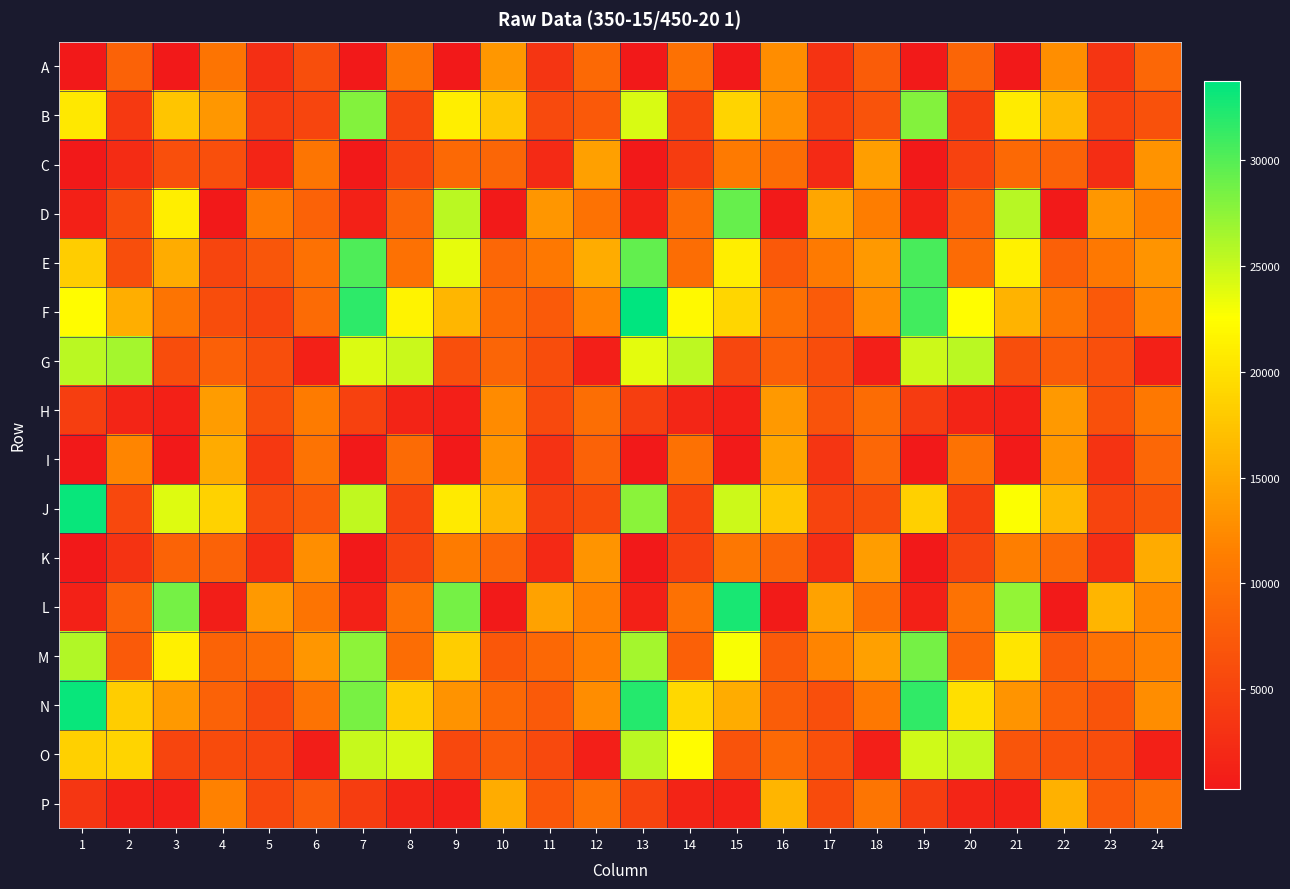

Which has a higher value, 13 or 7?

7